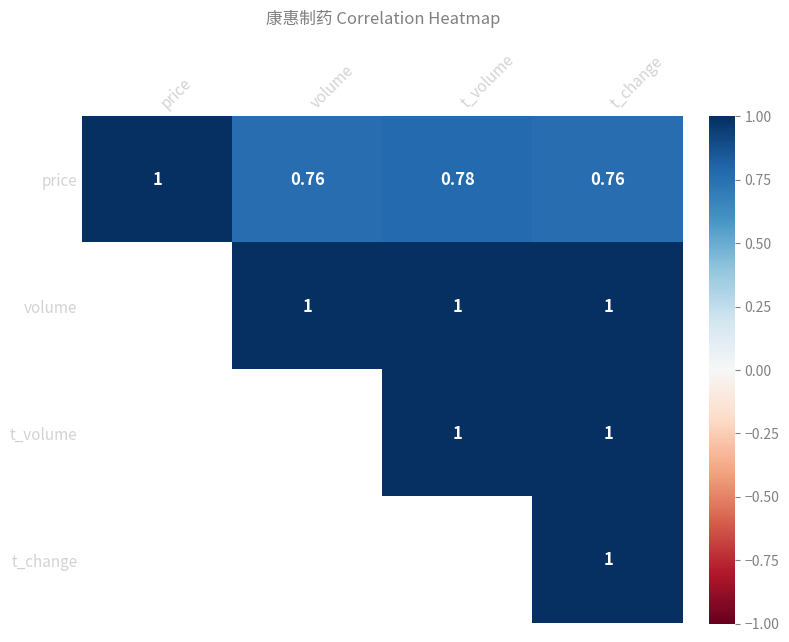

True or false: price has a value of 1.0 at price.

True